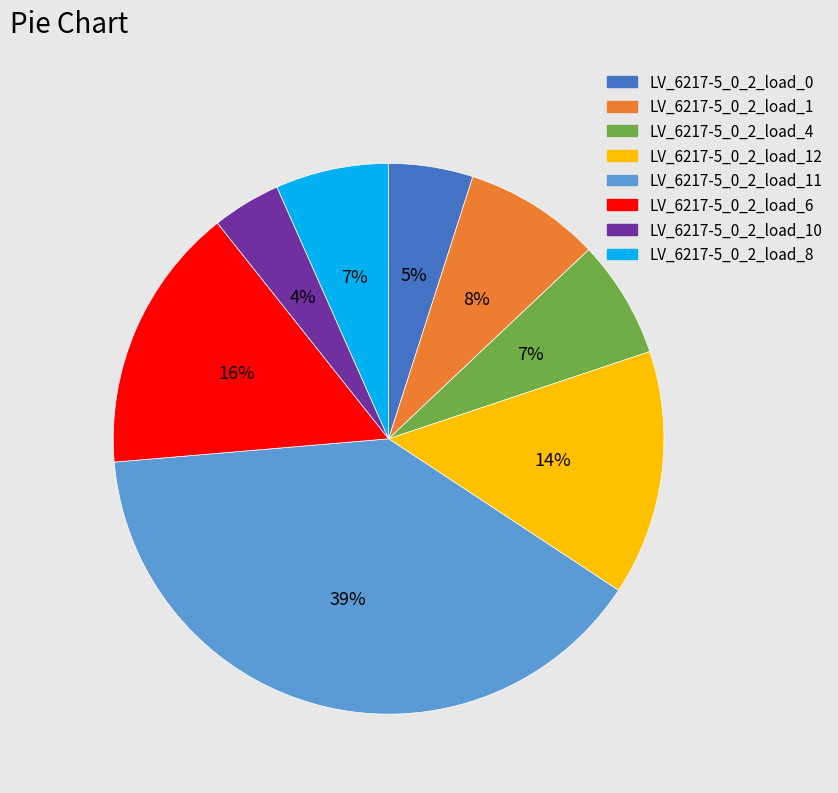

Is there a majority slice in this chart?

No